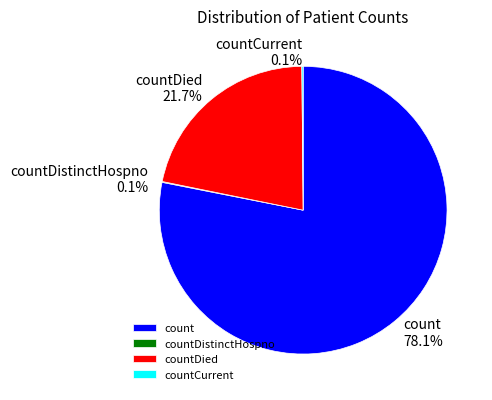

Does countDied represent more than half of the total?

No